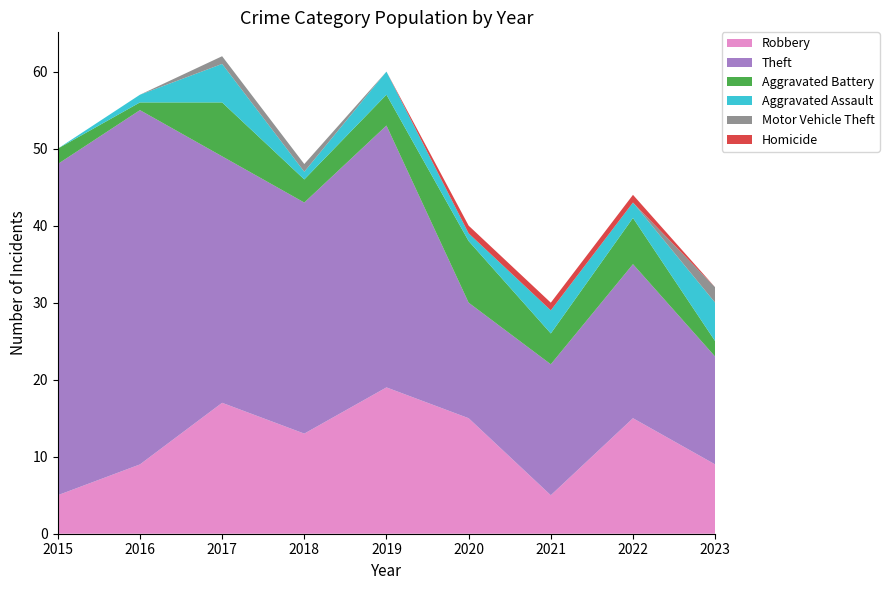

Reading left to right, extract all data points from this chart.

Robbery: 2015=5	2016=9	2017=17	2018=13	2019=19	2020=15	2021=5	2022=15	2023=9
Theft: 2015=43	2016=46	2017=32	2018=30	2019=34	2020=15	2021=17	2022=20	2023=14
Aggravated Battery: 2015=2	2016=1	2017=7	2018=3	2019=4	2020=8	2021=4	2022=6	2023=2
Aggravated Assault: 2015=0	2016=1	2017=5	2018=1	2019=3	2020=1	2021=3	2022=2	2023=5
Motor Vehicle Theft: 2015=0	2016=0	2017=1	2018=1	2019=0	2020=0	2021=0	2022=0	2023=2
Homicide: 2015=0	2016=0	2017=0	2018=0	2019=0	2020=1	2021=1	2022=1	2023=0